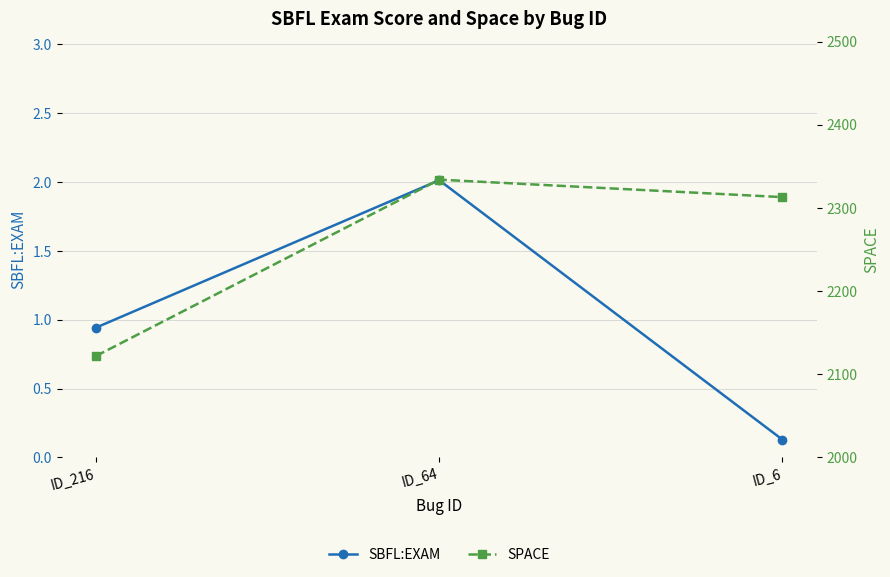

What is the difference between the SBFL:EXAM values at ID_216 and ID_64?

1.1